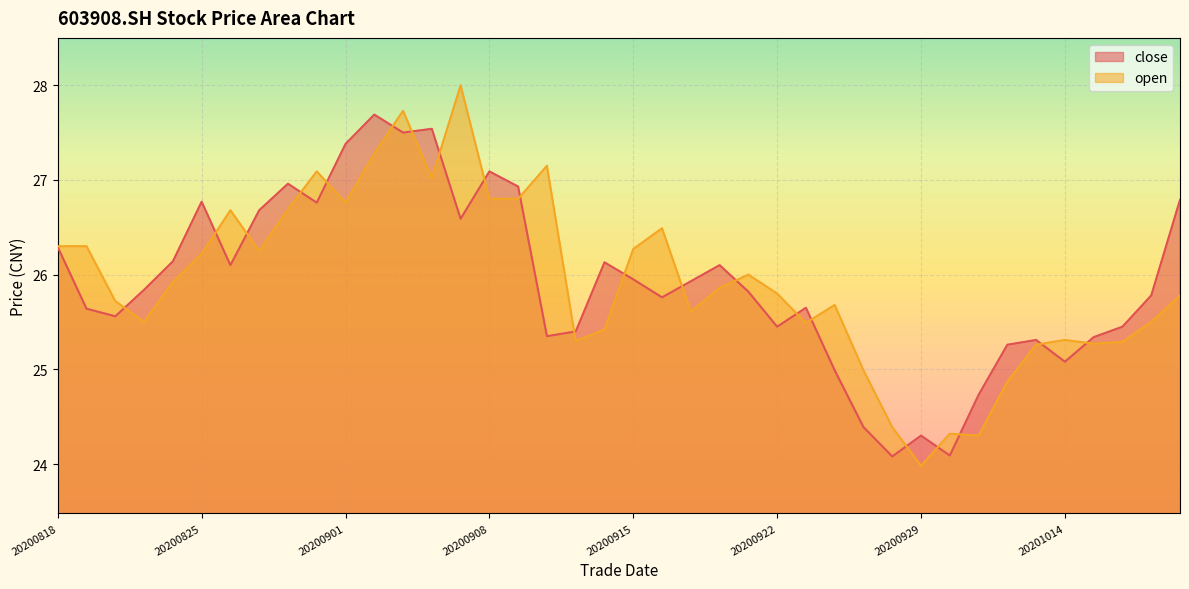

What is the difference between the second highest and second lowest values in the open series?

3.4